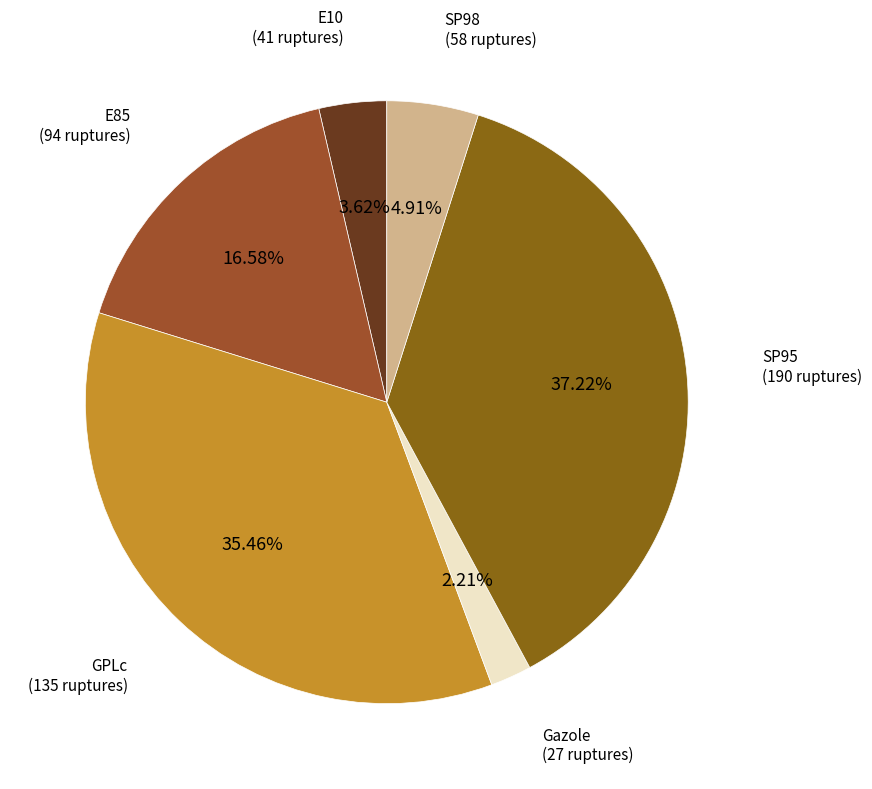

True or false: E10 accounts for 16% of the total.

False